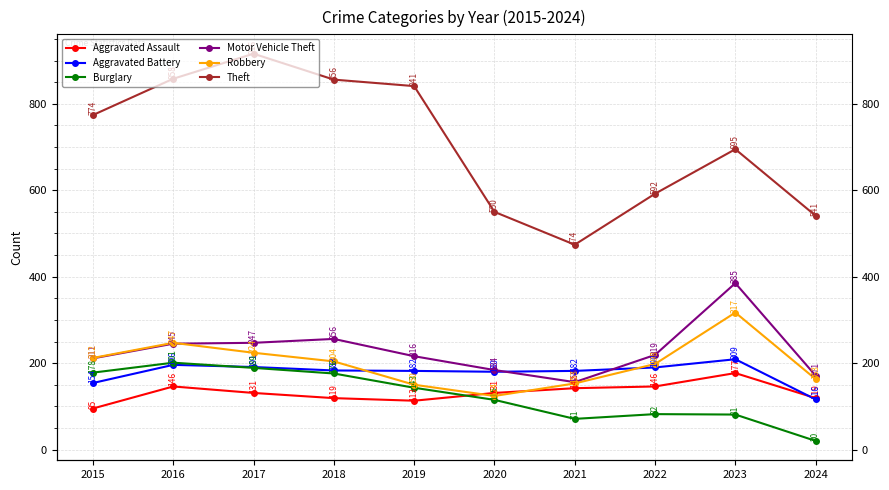

At which category is the sum across all series the highest?

2017